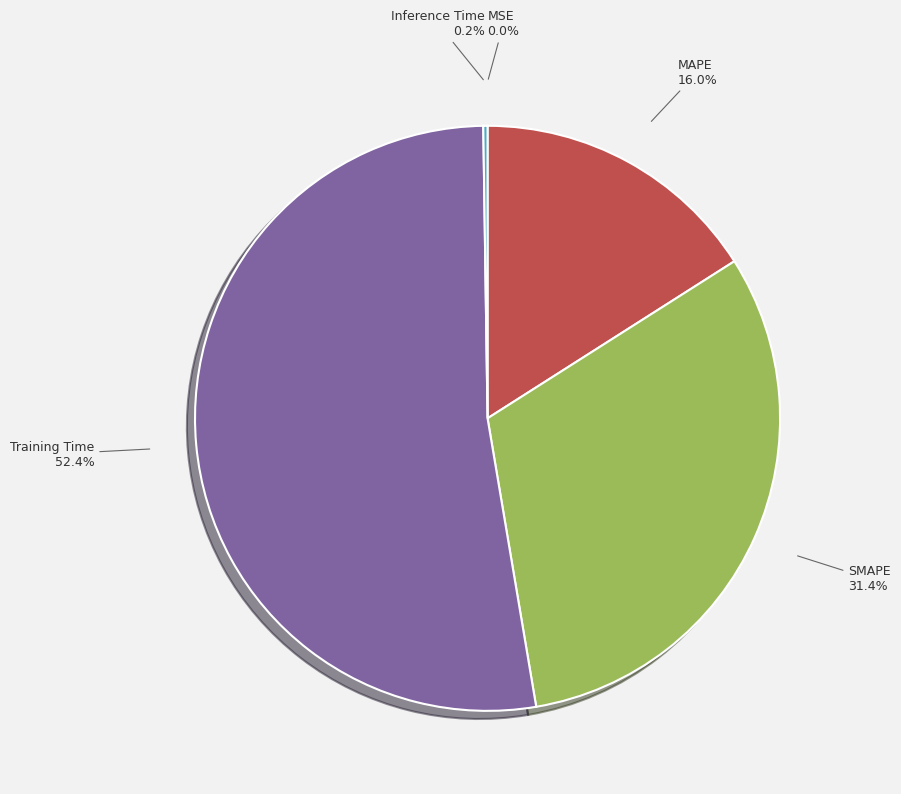

Is there any slice that represents more than half of the pie?

Yes